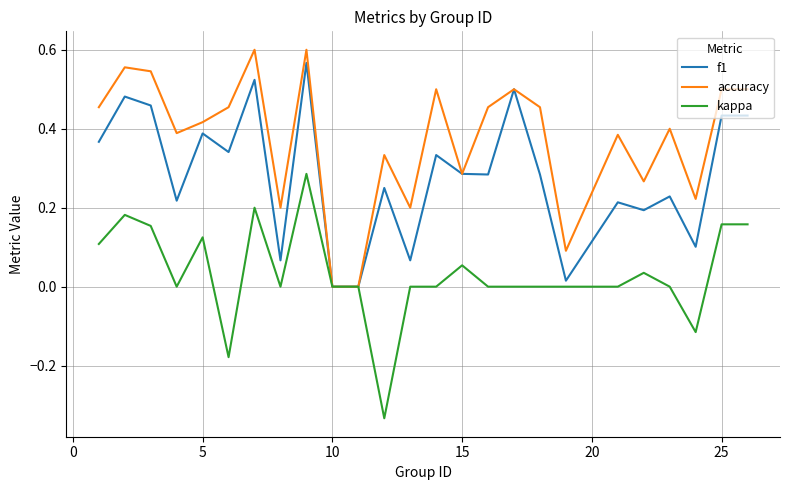

Which series has the largest total across all categories?

accuracy